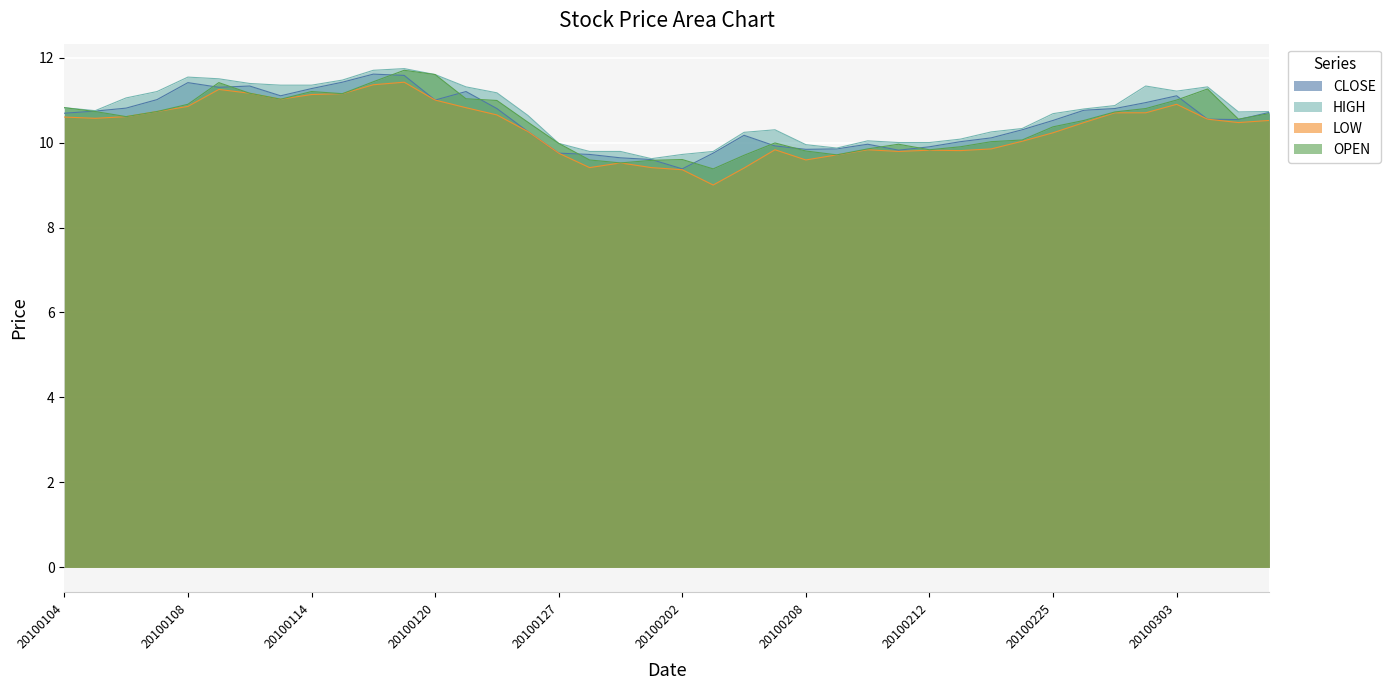

Reading left to right, what are all the values shown in this chart?

CLOSE: 20100104=10.7	20100105=10.7	20100106=10.8	20100107=11.0	20100108=11.4	20100111=11.3	20100112=11.3	20100113=11.1	20100114=11.3	20100115=11.4	20100118=11.6	20100119=11.6	20100120=11.0	20100121=11.2	20100125=10.8	20100126=10.3	20100127=9.8	20100128=9.7	20100129=9.6	20100201=9.6	20100202=9.4	20100203=9.8	20100204=10.2	20100205=9.9	20100208=9.8	20100209=9.8	20100210=10.0	20100211=9.8	20100212=9.9	20100222=10.0	20100223=10.1	20100224=10.3	20100225=10.5	20100226=10.8	20100301=10.8	20100302=10.9	20100303=11.1	20100304=10.6	20100305=10.5	20100308=10.7
HIGH: 20100104=10.8	20100105=10.8	20100106=11.1	20100107=11.2	20100108=11.5	20100111=11.5	20100112=11.4	20100113=11.3	20100114=11.3	20100115=11.5	20100118=11.7	20100119=11.7	20100120=11.6	20100121=11.3	20100125=11.2	20100126=10.6	20100127=10.0	20100128=9.8	20100129=9.8	20100201=9.6	20100202=9.7	20100203=9.8	20100204=10.2	20100205=10.3	20100208=9.9	20100209=9.9	20100210=10.0	20100211=10.0	20100212=10.0	20100222=10.1	20100223=10.2	20100224=10.3	20100225=10.7	20100226=10.8	20100301=10.9	20100302=11.3	20100303=11.2	20100304=11.3	20100305=10.7	20100308=10.7
LOW: 20100104=10.6	20100105=10.6	20100106=10.6	20100107=10.7	20100108=10.8	20100111=11.2	20100112=11.2	20100113=11.0	20100114=11.1	20100115=11.2	20100118=11.4	20100119=11.4	20100120=11.0	20100121=10.8	20100125=10.7	20100126=10.3	20100127=9.8	20100128=9.4	20100129=9.5	20100201=9.4	20100202=9.4	20100203=9.0	20100204=9.4	20100205=9.8	20100208=9.6	20100209=9.7	20100210=9.8	20100211=9.8	20100212=9.8	20100222=9.8	20100223=9.8	20100224=10.0	20100225=10.2	20100226=10.5	20100301=10.7	20100302=10.7	20100303=10.9	20100304=10.6	20100305=10.5	20100308=10.5
OPEN: 20100104=10.8	20100105=10.7	20100106=10.6	20100107=10.7	20100108=10.9	20100111=11.4	20100112=11.2	20100113=11.0	20100114=11.2	20100115=11.2	20100118=11.4	20100119=11.7	20100120=11.6	20100121=11.0	20100125=11.0	20100126=10.5	20100127=10.0	20100128=9.6	20100129=9.5	20100201=9.6	20100202=9.6	20100203=9.4	20100204=9.7	20100205=10.0	20100208=9.8	20100209=9.7	20100210=9.8	20100211=10.0	20100212=9.8	20100222=9.9	20100223=10.0	20100224=10.1	20100225=10.4	20100226=10.5	20100301=10.7	20100302=10.8	20100303=11.0	20100304=11.3	20100305=10.6	20100308=10.7